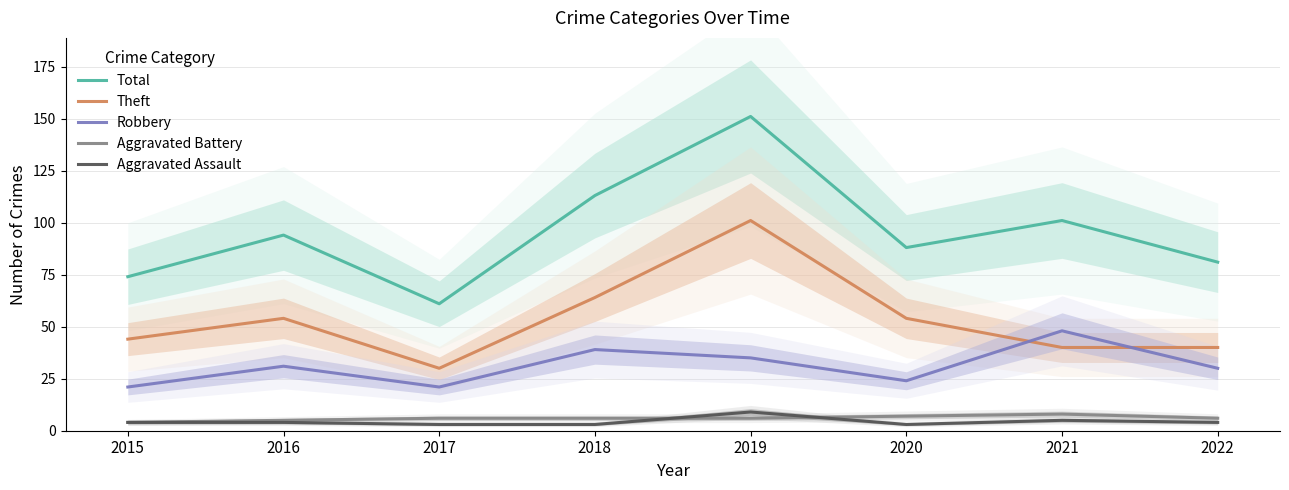

What is the total value across all series at 2020?

176